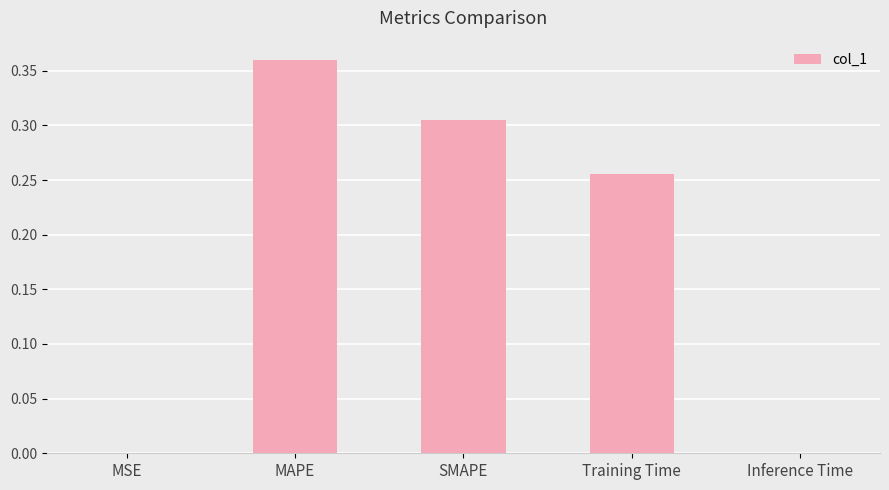

The chart shows a value of 0.6 at MAPE. True or false?

False